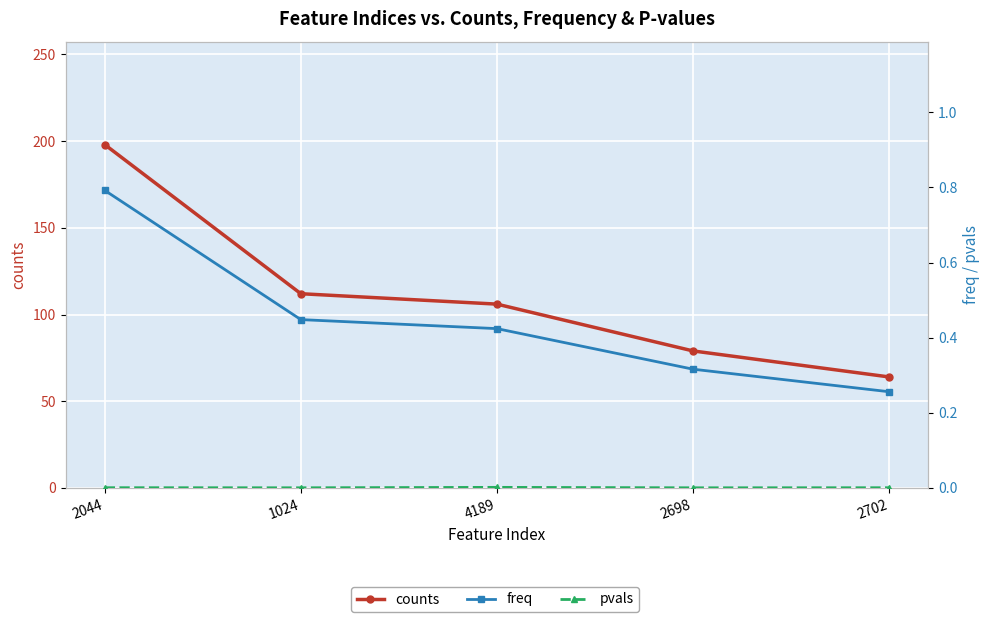

What is the difference between the maximum and second lowest values in the freq series?

0.5